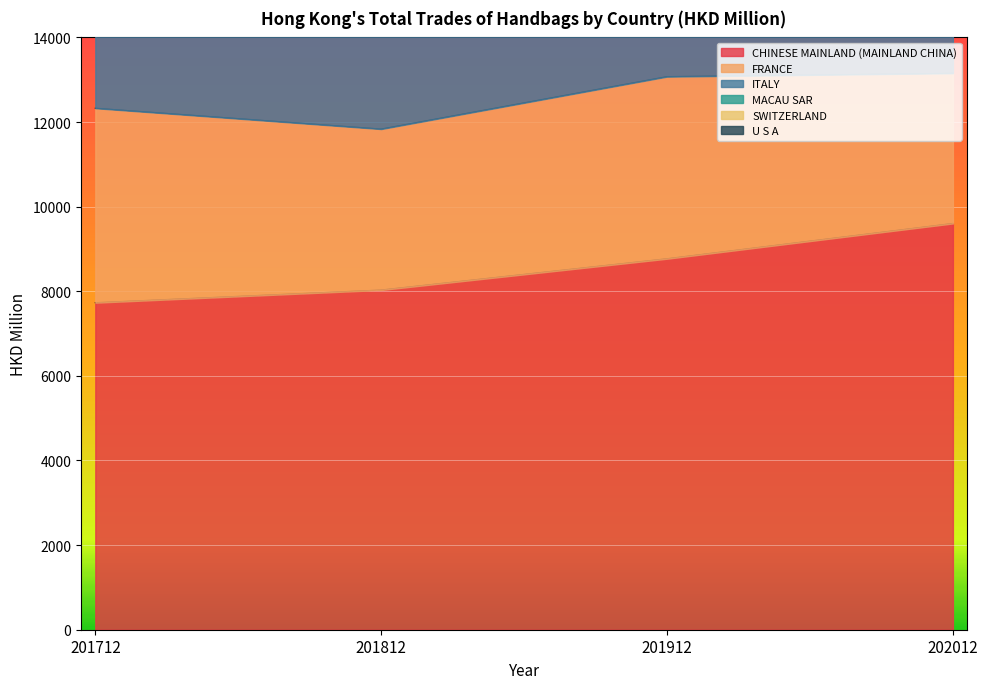

True or false: CHINESE MAINLAND (MAINLAND CHINA) has more than 2 interior local peaks.

False